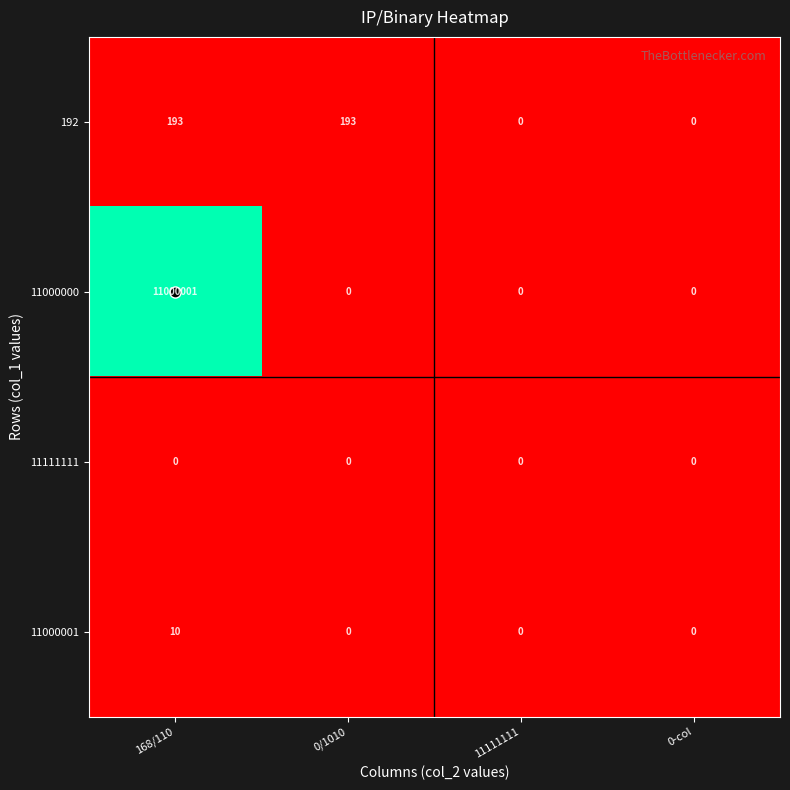

List the series in order of their peak value, highest first.

11000000, 192, 11000001, 11111111